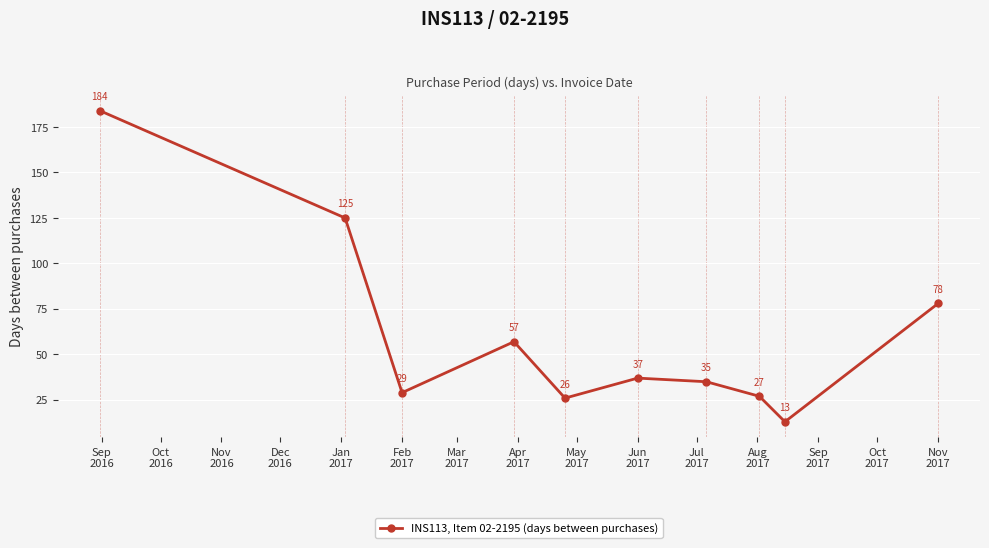

Reading left to right, extract all data points from this chart.

184	125	29	57	26	37	35	27	13	78